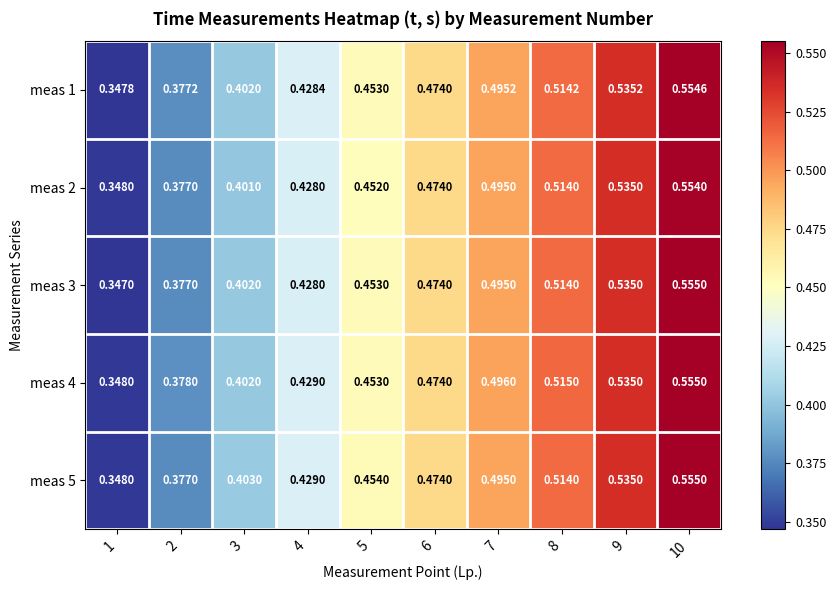

At which category is the sum across all series the highest?

10